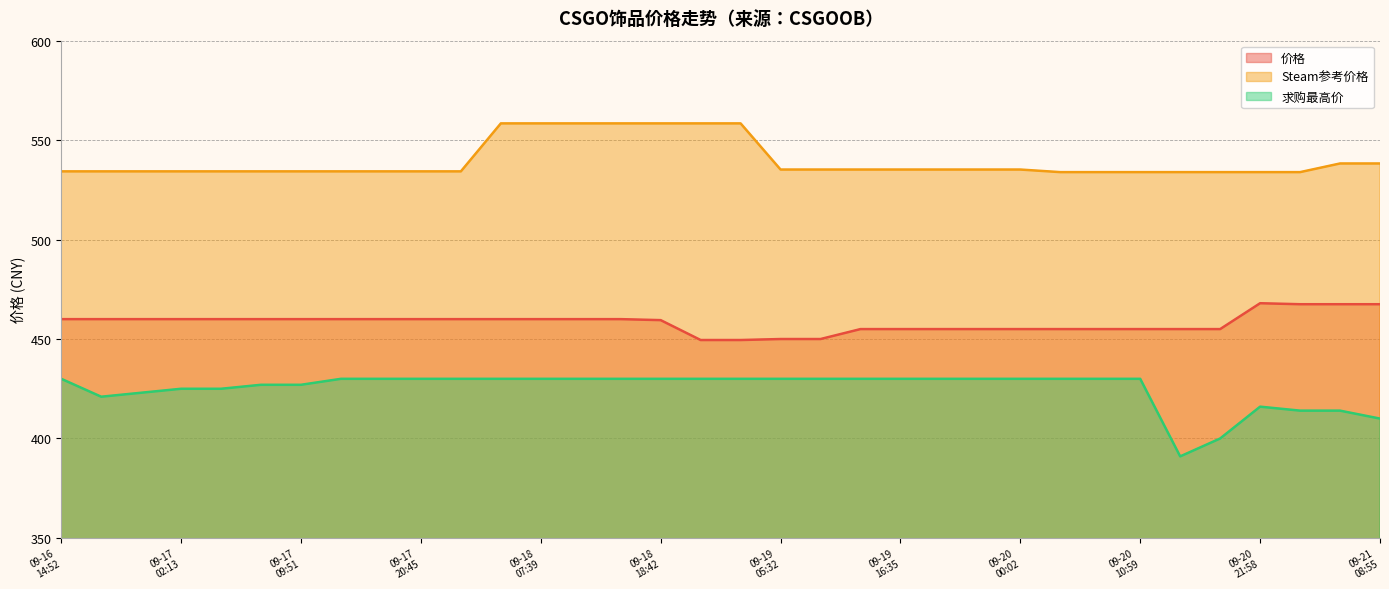

Rank the series by their average value, from lowest to highest.

求购最高价, 价格, Steam参考价格